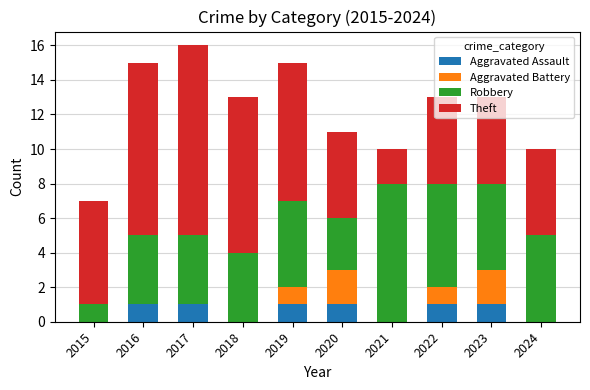

What is the total value across all series at 2022?

13